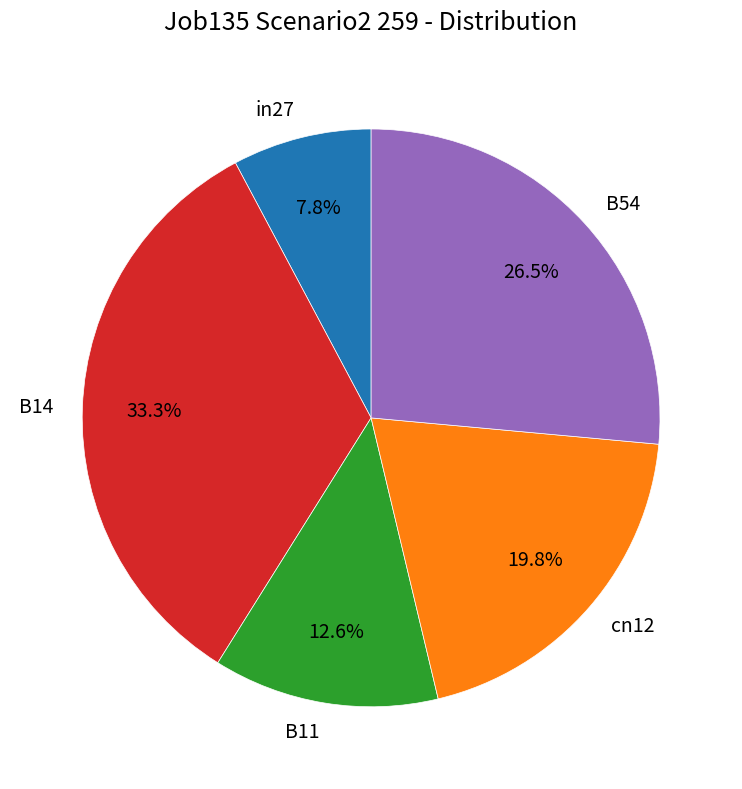

True or false: in27 accounts for 8% of the total.

True